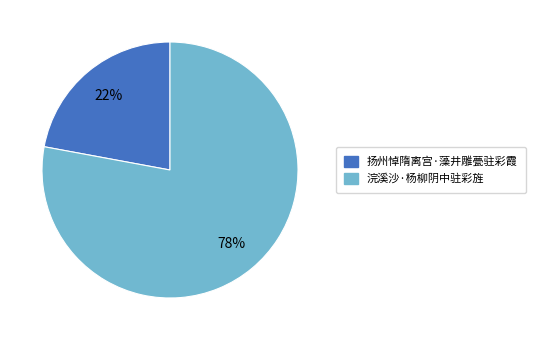

The 浣溪沙·杨柳阴中驻彩旌 slice represents 78% of the pie. True or false?

True